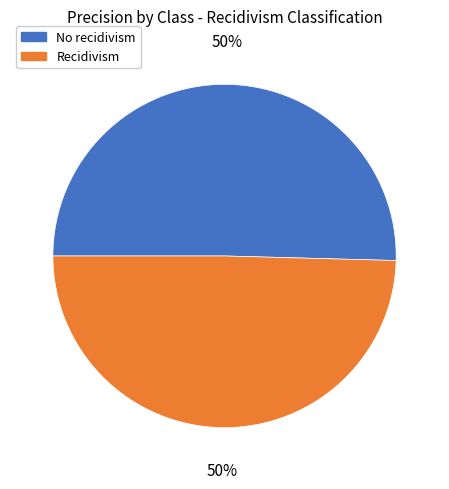

Is the sum of Recidivism and No recidivism greater than half?

Yes